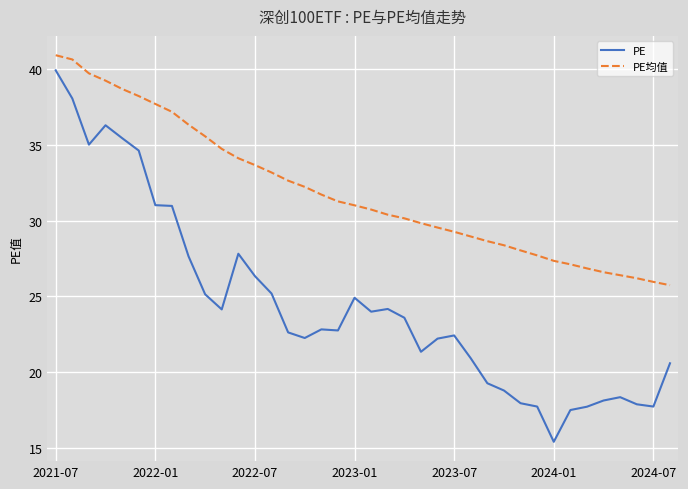

True or false: PE and PE均值 intersect in this chart.

False